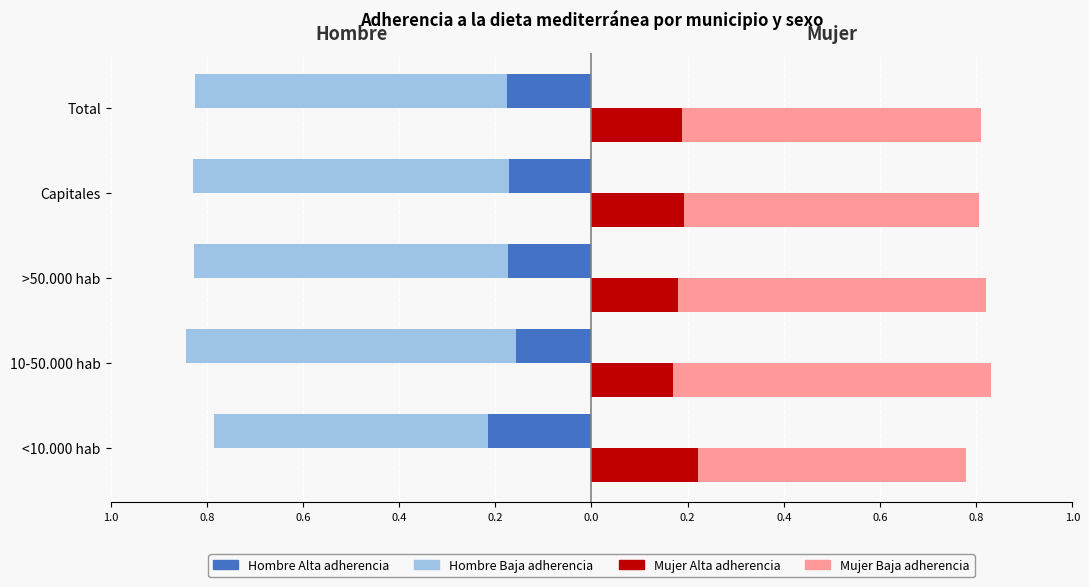

Reading left to right, transcribe all the data shown in this chart.

Hombre Baja: -0.8	-0.8	-0.8	-0.8	-0.8
Hombre Alta: -0.2	-0.2	-0.2	-0.2	-0.2
Mujer Baja: 0.8	0.8	0.8	0.8	0.8
Mujer Alta: 0.2	0.2	0.2	0.2	0.2